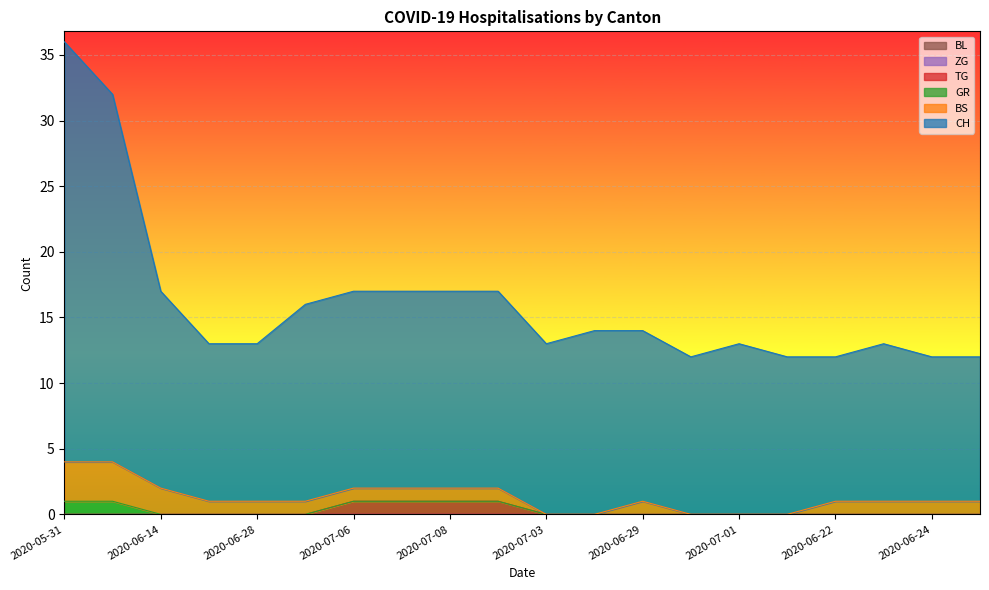

Which series has the largest total across all categories?

CH